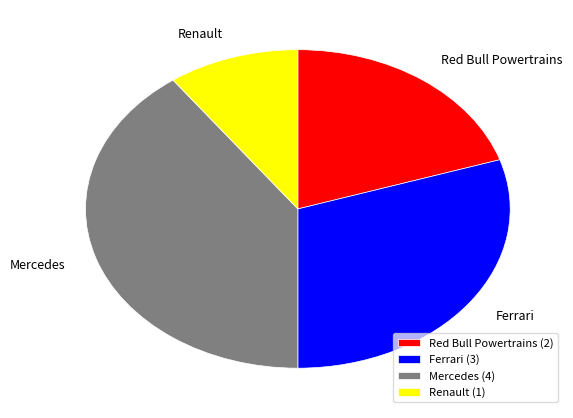

Does Mercedes account for over 50% of the chart?

No